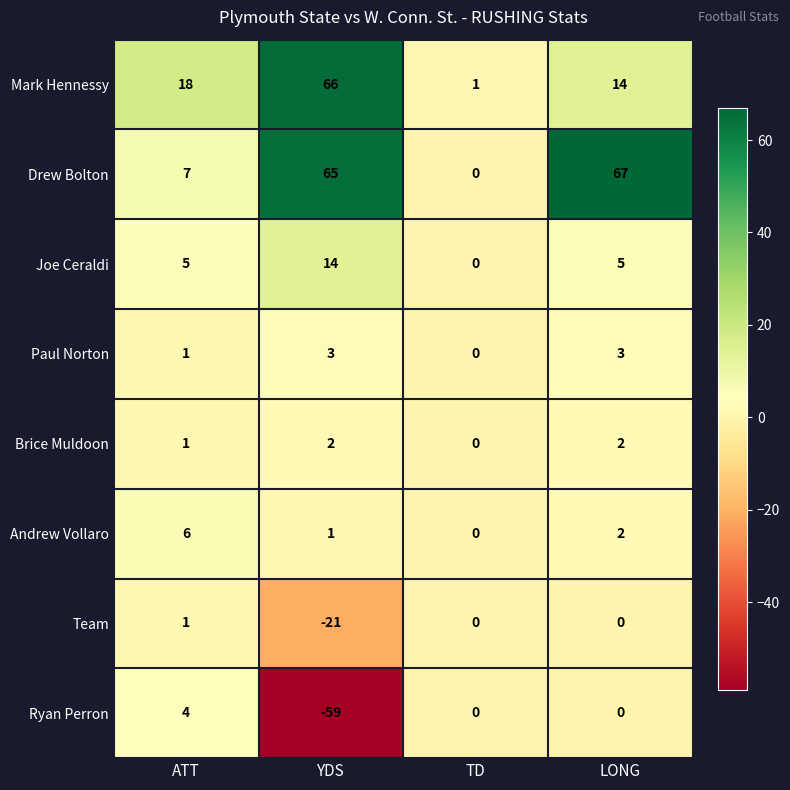

The value of Mark Hennessy at TD is 2. True or false?

False